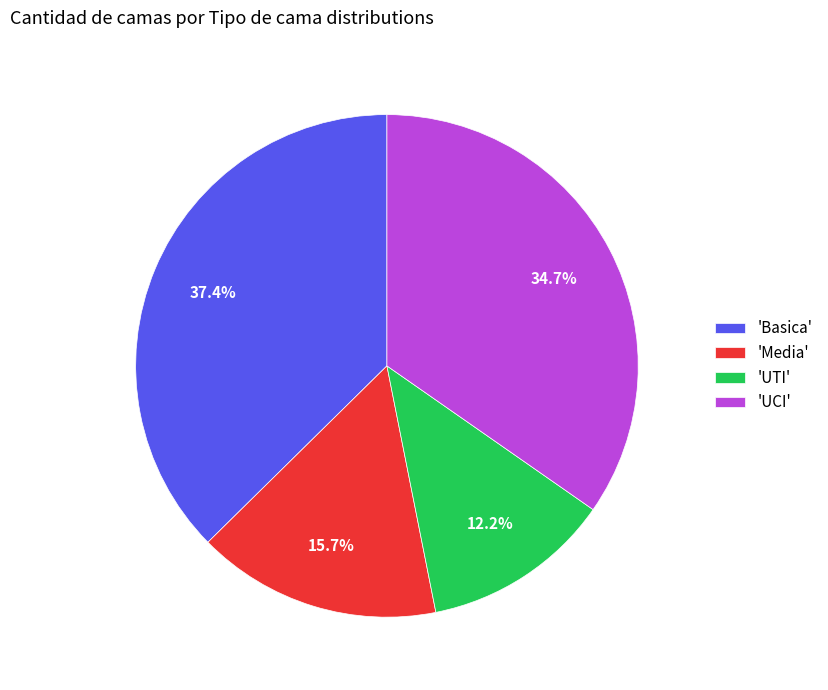

Count the number of slices in the pie.

4